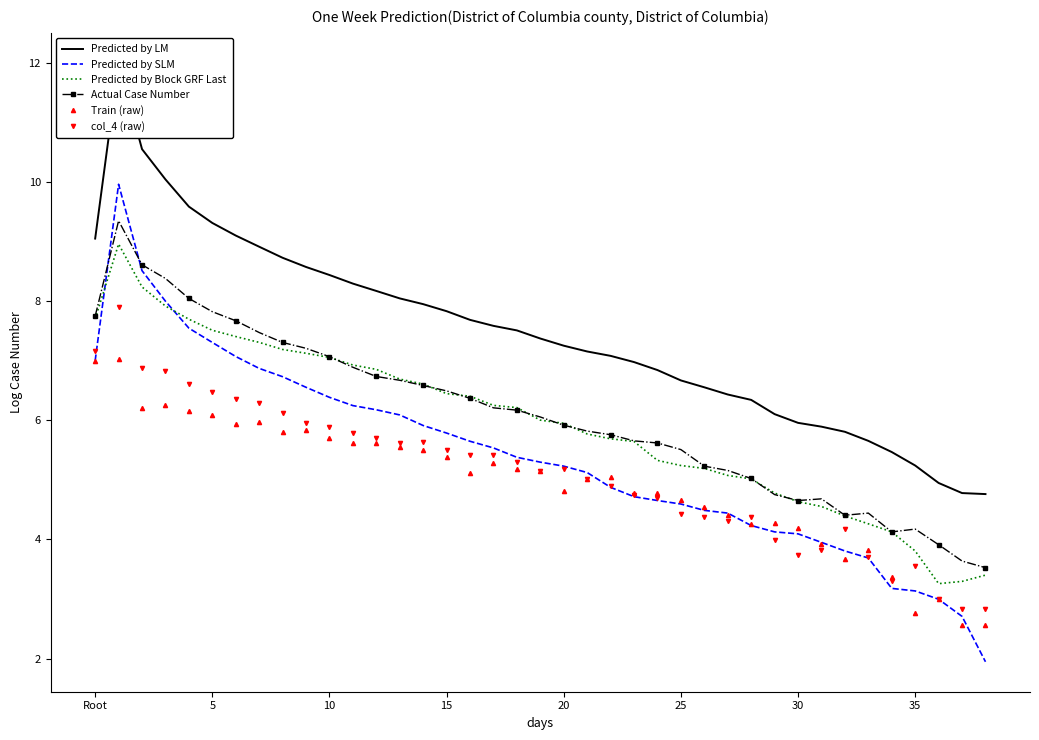

True or false: Train (raw) and Actual Case Number intersect in this chart.

False